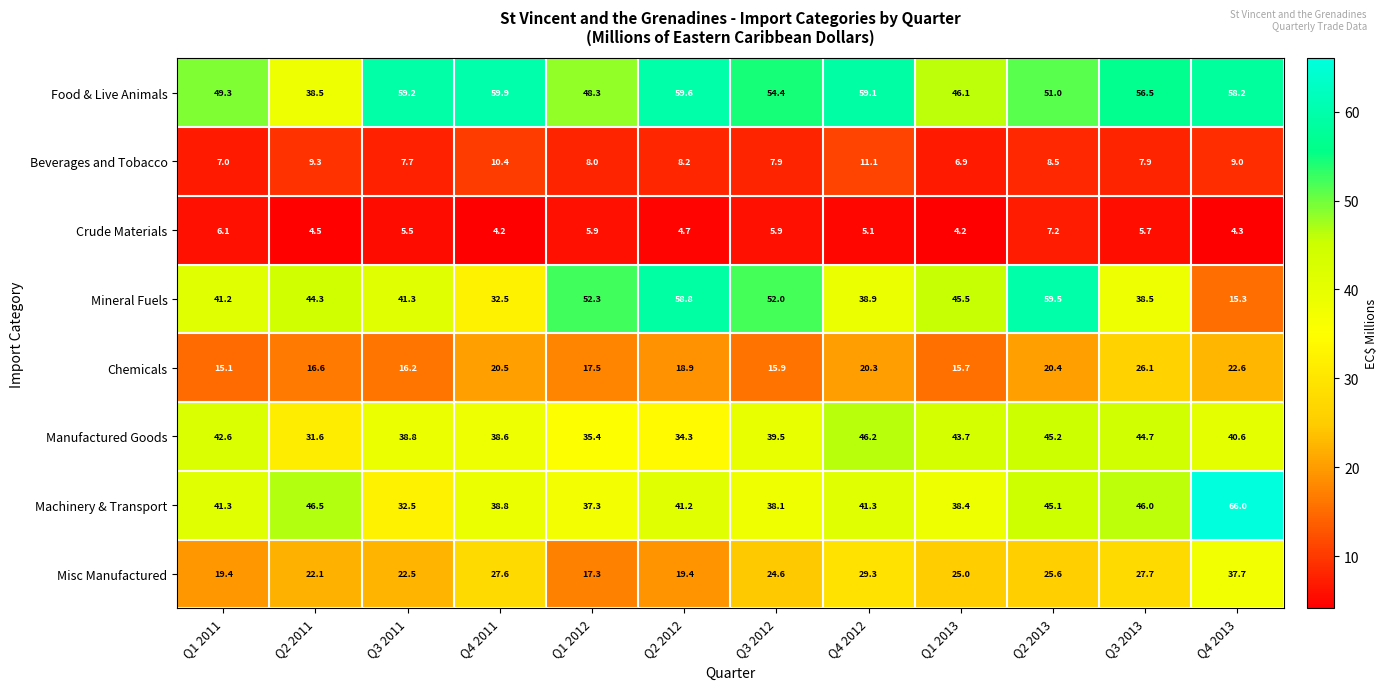

Between Q2 2012 and Q2 2013, which series saw the biggest shift?

Manufactured Goods